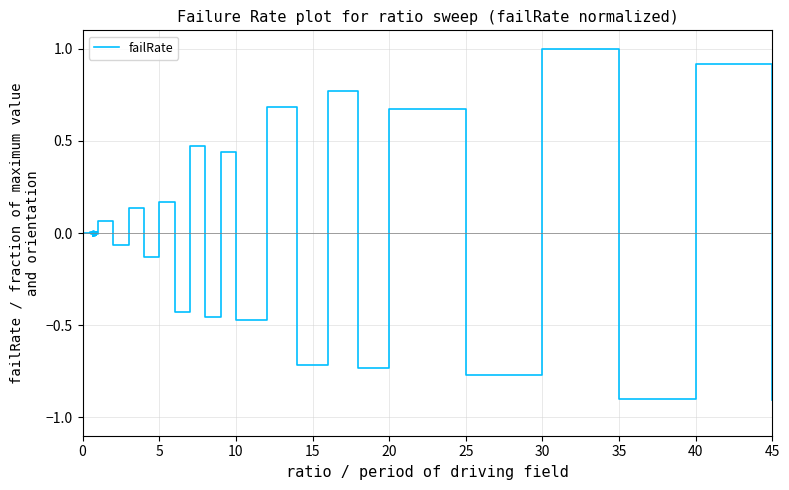

What is the minimum value shown in the chart?

-0.9